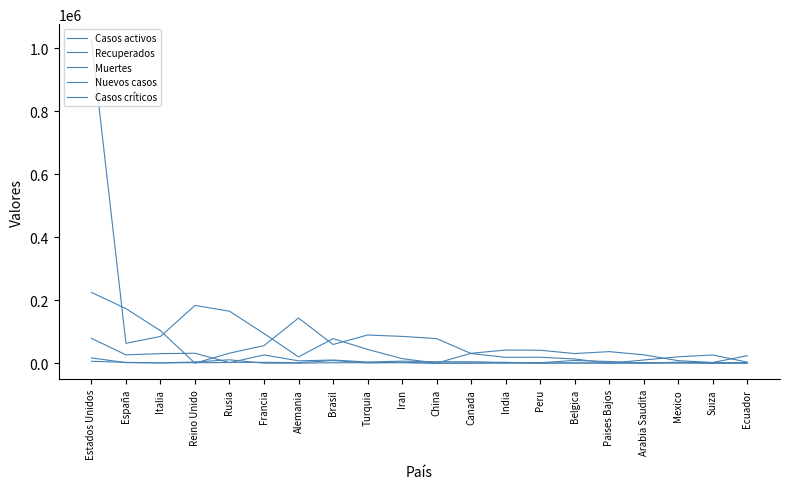

How many lines are shown in the chart?

5